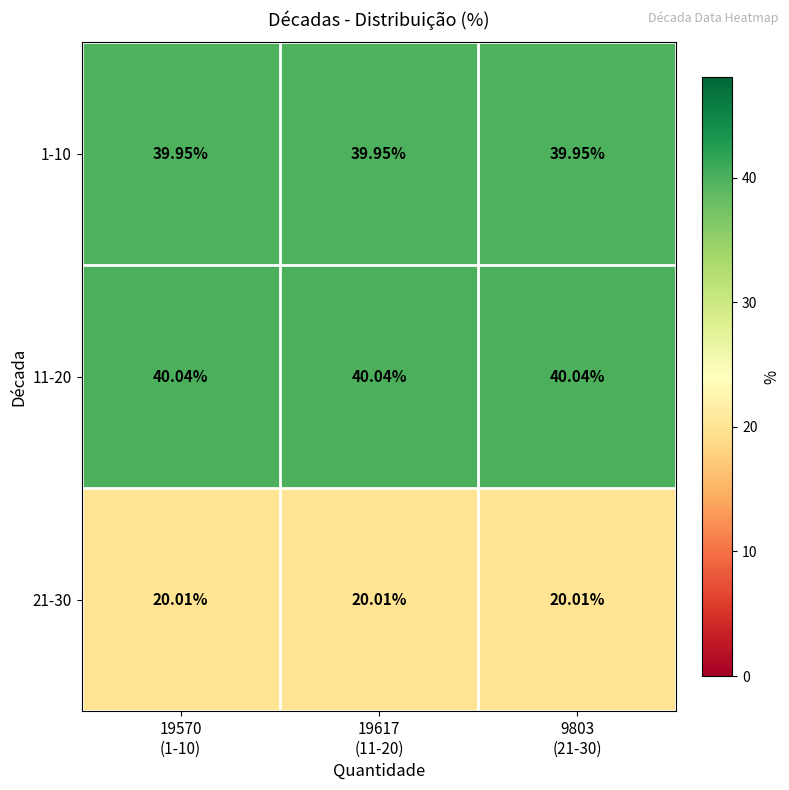

How many series are shown in this chart?

3